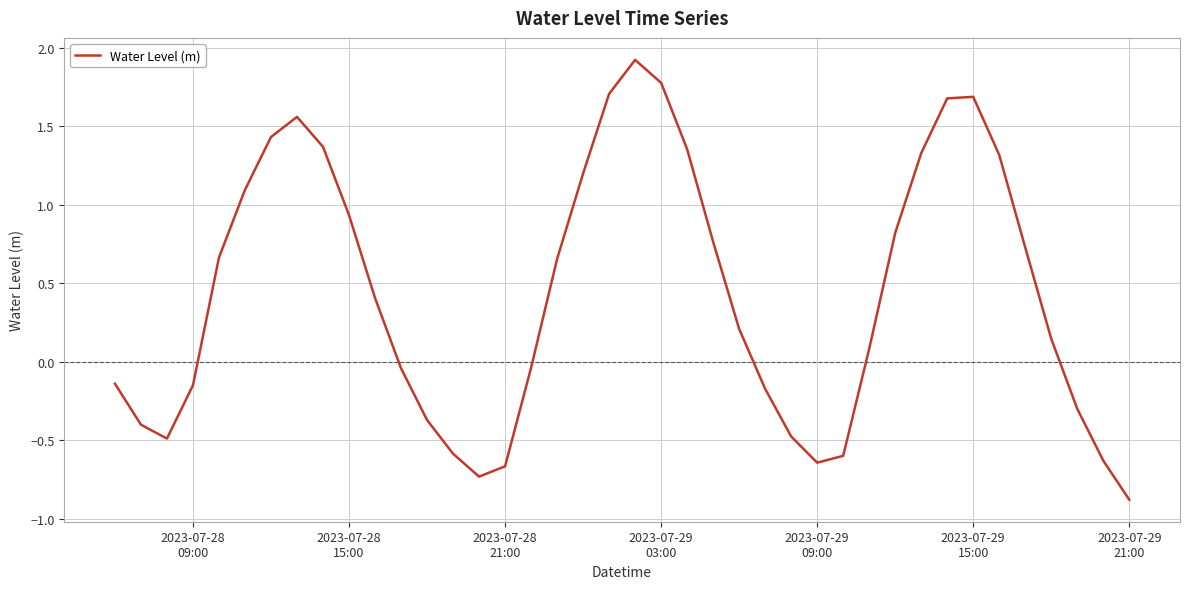

What is the greatest value displayed?

1.9